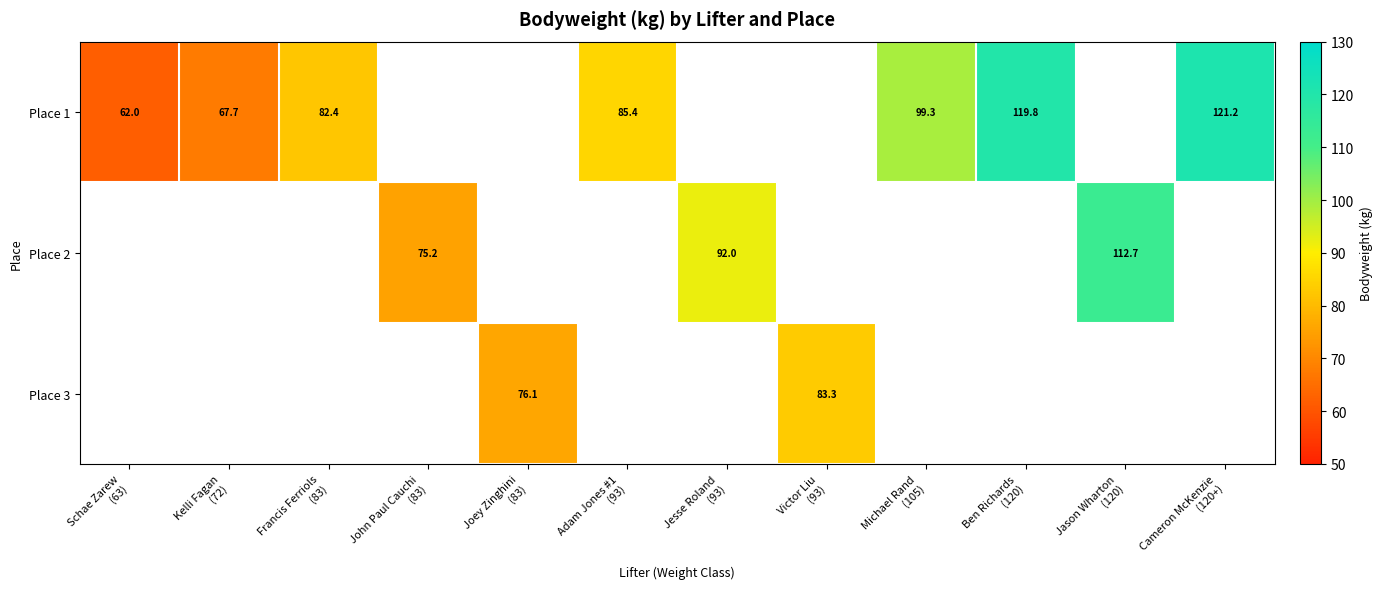

Which has a higher value, Cameron McKenzie
(120+) or Kelli Fagan
(72)?

Cameron McKenzie
(120+)